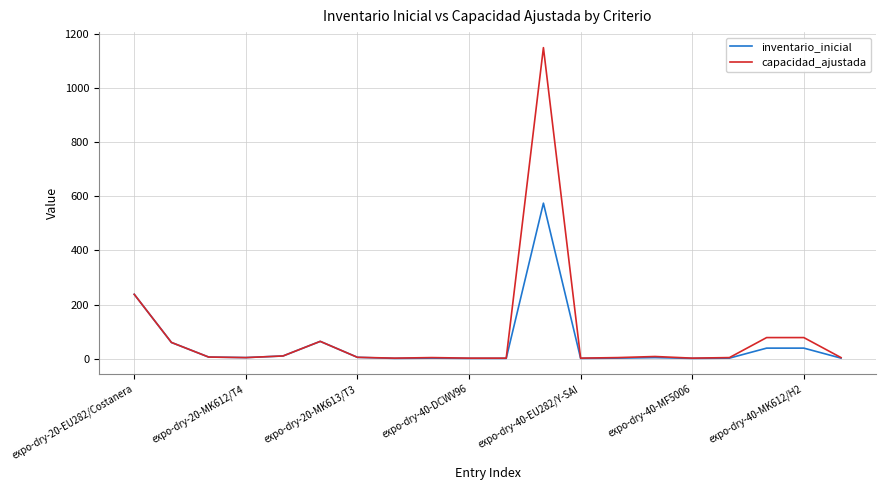

What are all the series names shown in the legend?

inventario_inicial, capacidad_ajustada